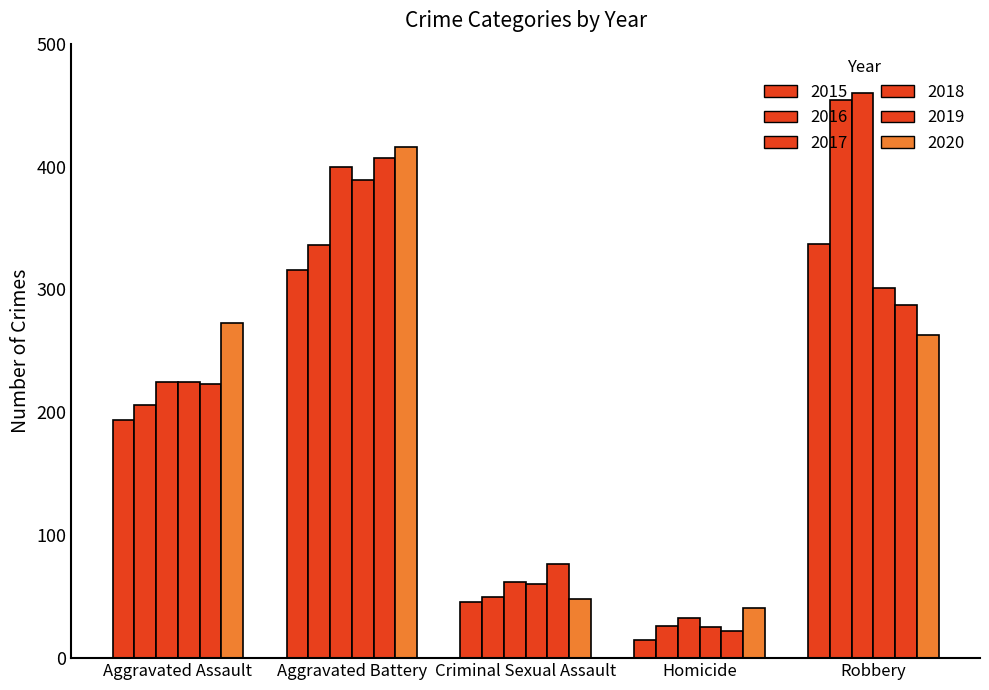

How many values in the 2015 series are below 194?

2